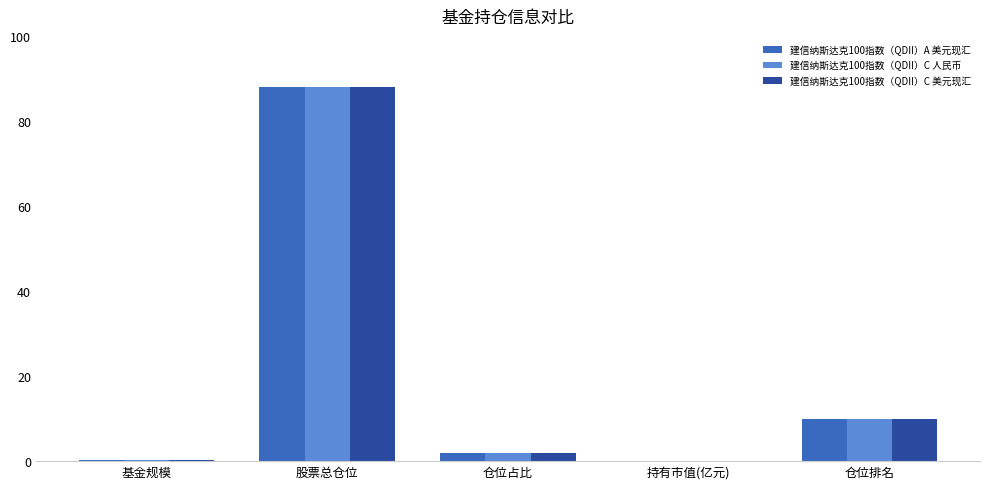

What is the sum of all 建信纳斯达克100指数（QDII）A 美元现汇 values?

100.2